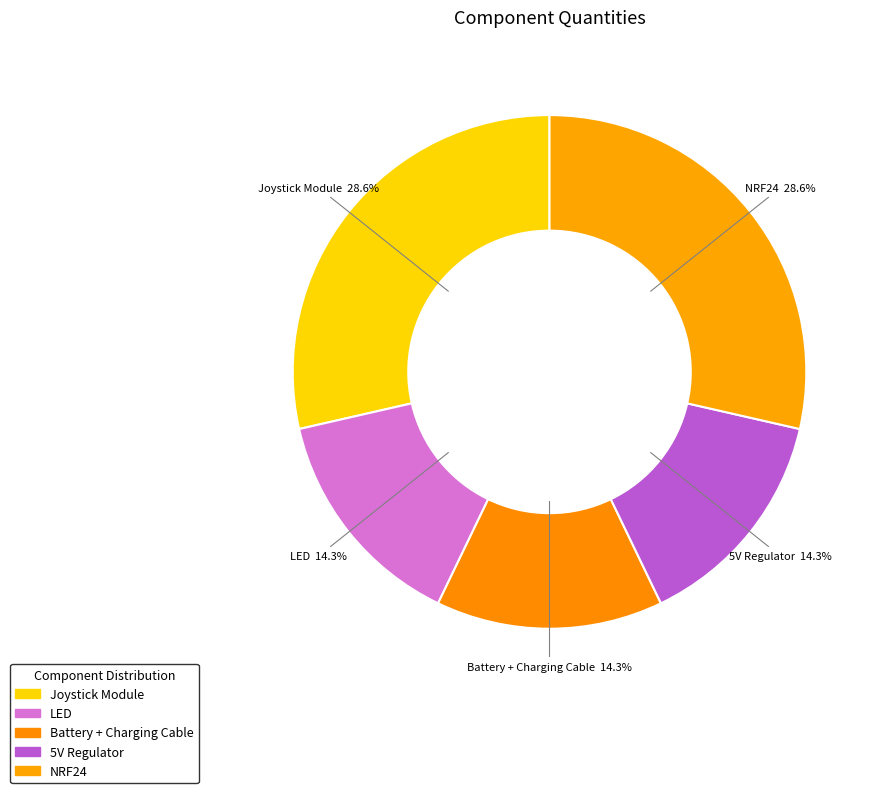

True or false: LED accounts for 14% of the total.

True